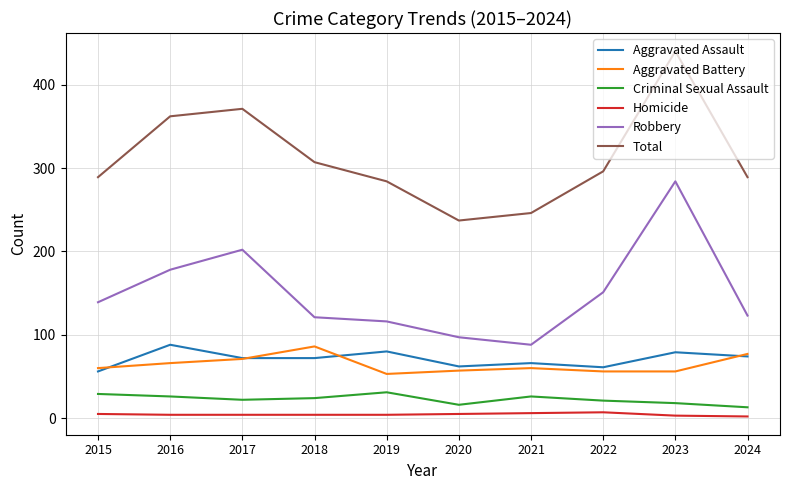

What is the maximum value shown in the chart?

440